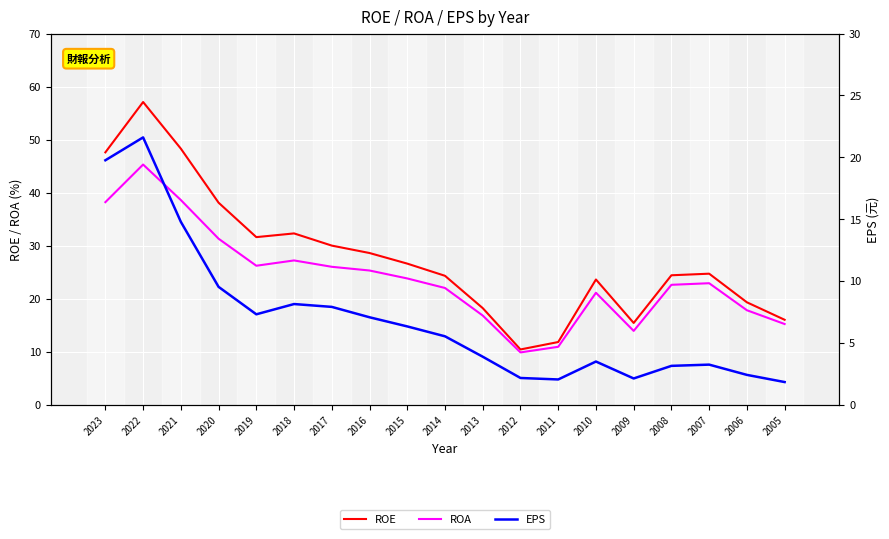

True or false: EPS and ROE intersect in this chart.

False